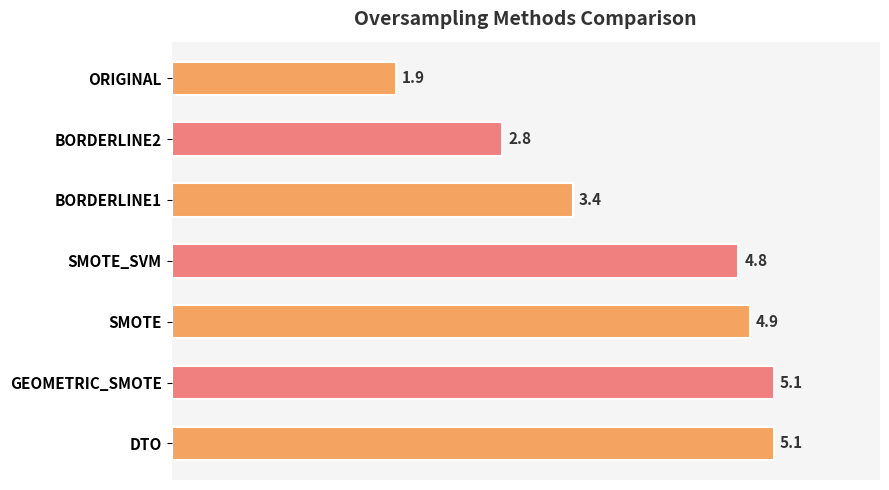

How many distinct data groups are displayed?

1